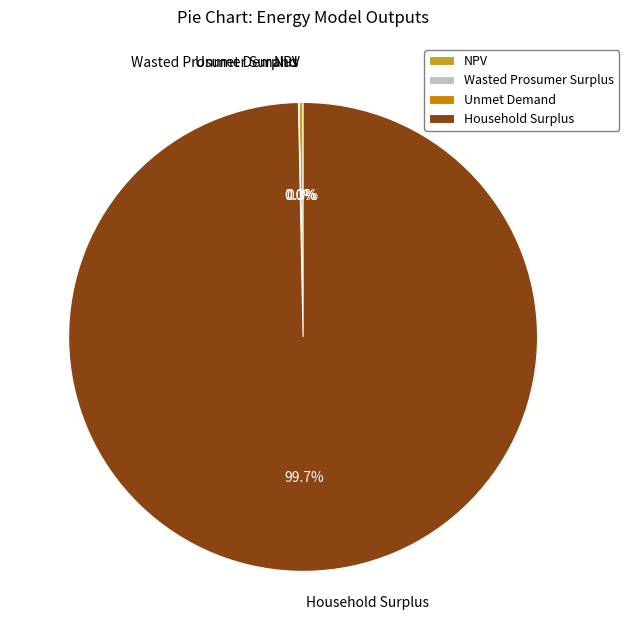

What portion of the pie excludes NPV?

99.7%